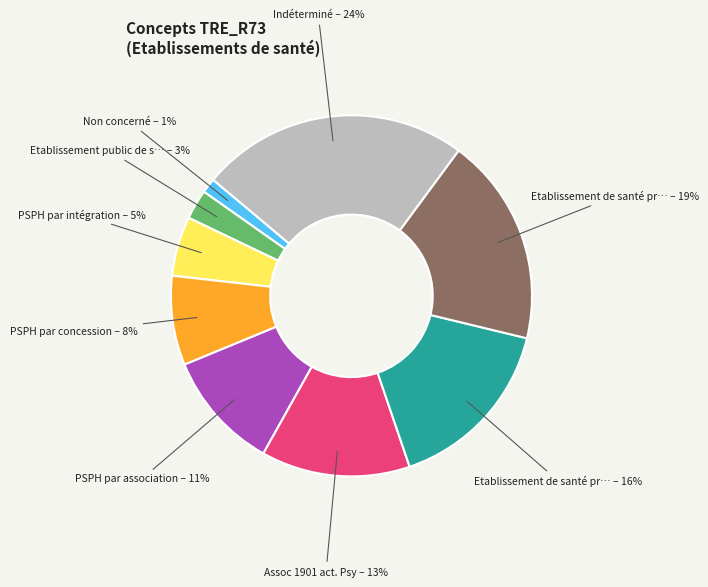

To the nearest percent, what is the difference between the largest and smallest slice percentages?

23%